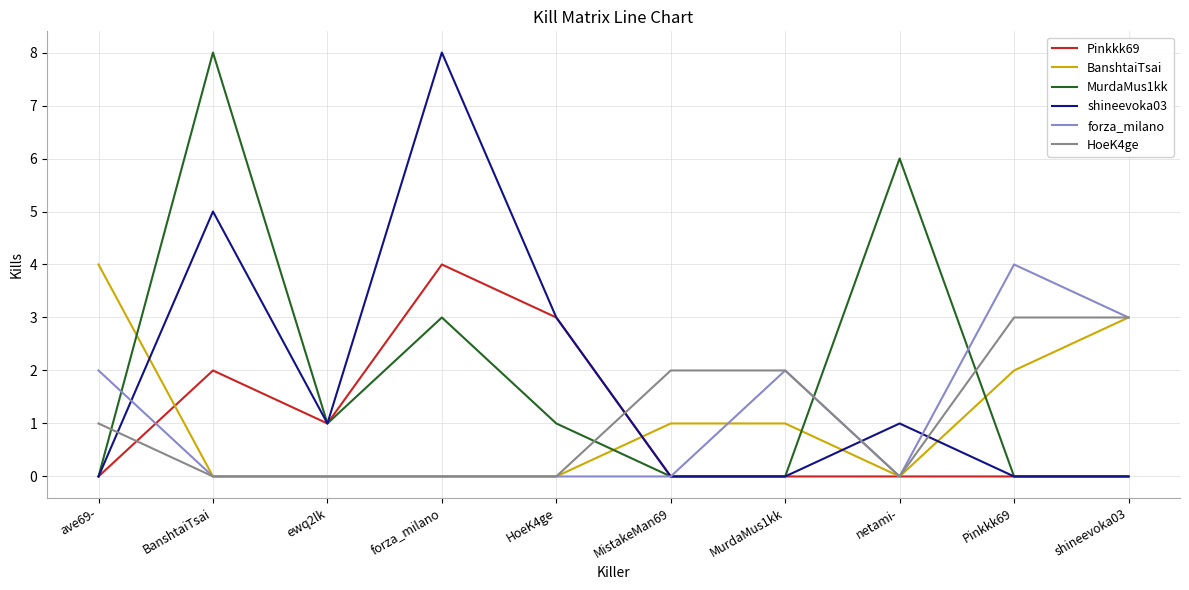

Reading left to right, extract all data points from this chart.

Pinkkk69: ave69-=0	BanshtaiTsai=2	ewq2lk=1	forza_milano=4	HoeK4ge=3	MistakeMan69=0	MurdaMus1kk=0	netami-=0	Pinkkk69=0	shineevoka03=0
BanshtaiTsai: ave69-=4	BanshtaiTsai=0	ewq2lk=0	forza_milano=0	HoeK4ge=0	MistakeMan69=1	MurdaMus1kk=1	netami-=0	Pinkkk69=2	shineevoka03=3
MurdaMus1kk: ave69-=0	BanshtaiTsai=8	ewq2lk=1	forza_milano=3	HoeK4ge=1	MistakeMan69=0	MurdaMus1kk=0	netami-=6	Pinkkk69=0	shineevoka03=0
shineevoka03: ave69-=0	BanshtaiTsai=5	ewq2lk=1	forza_milano=8	HoeK4ge=3	MistakeMan69=0	MurdaMus1kk=0	netami-=1	Pinkkk69=0	shineevoka03=0
forza_milano: ave69-=2	BanshtaiTsai=0	ewq2lk=0	forza_milano=0	HoeK4ge=0	MistakeMan69=0	MurdaMus1kk=2	netami-=0	Pinkkk69=4	shineevoka03=3
HoeK4ge: ave69-=1	BanshtaiTsai=0	ewq2lk=0	forza_milano=0	HoeK4ge=0	MistakeMan69=2	MurdaMus1kk=2	netami-=0	Pinkkk69=3	shineevoka03=3